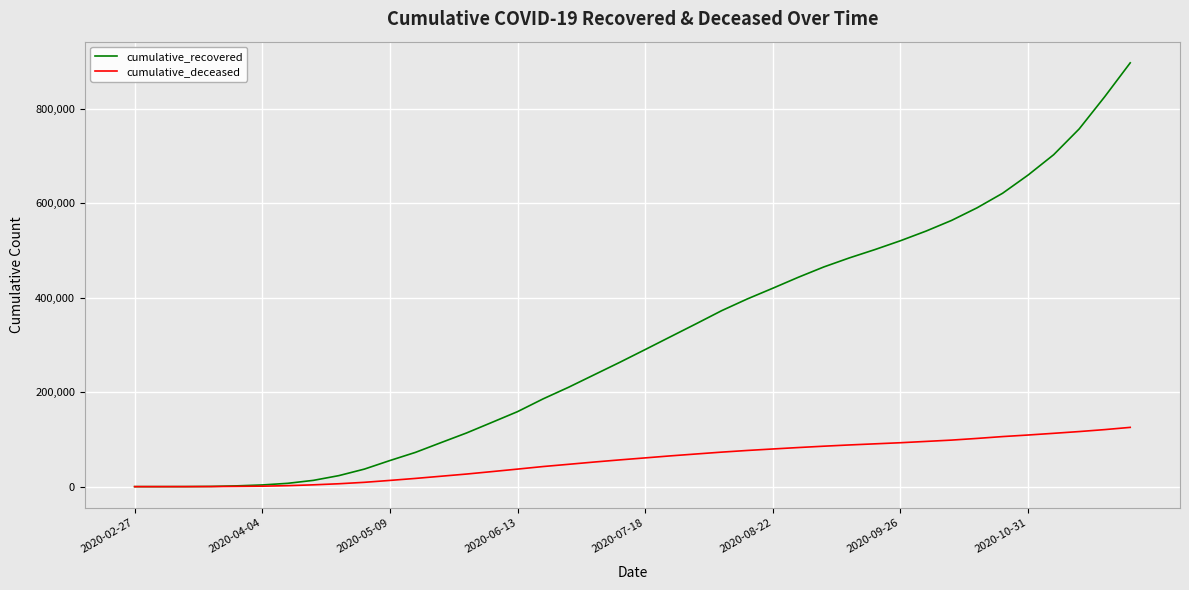

Does the chart have visible grid lines?

Yes